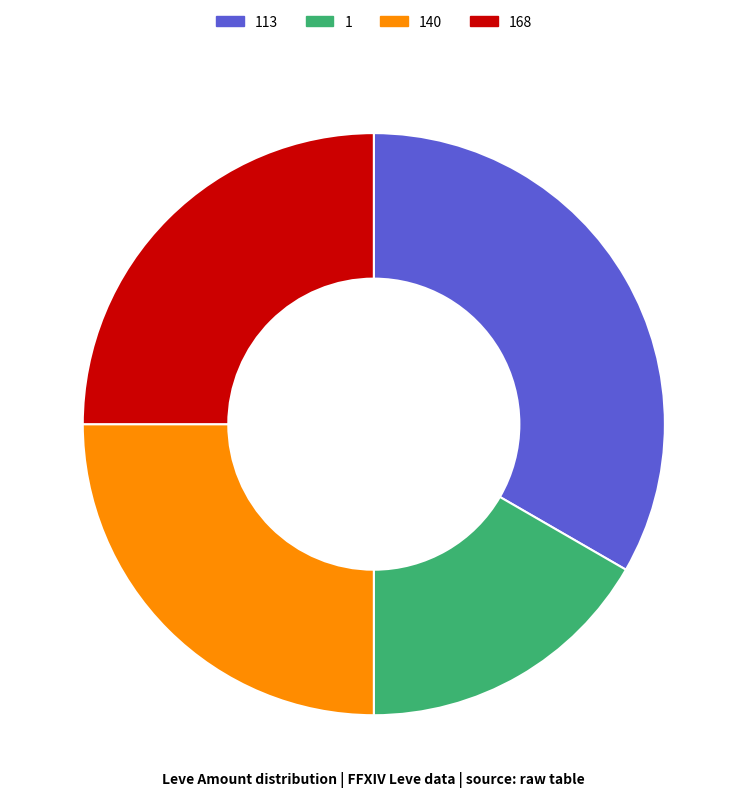

Approximately how many times larger is the value at 168 compared to 113?

0.7